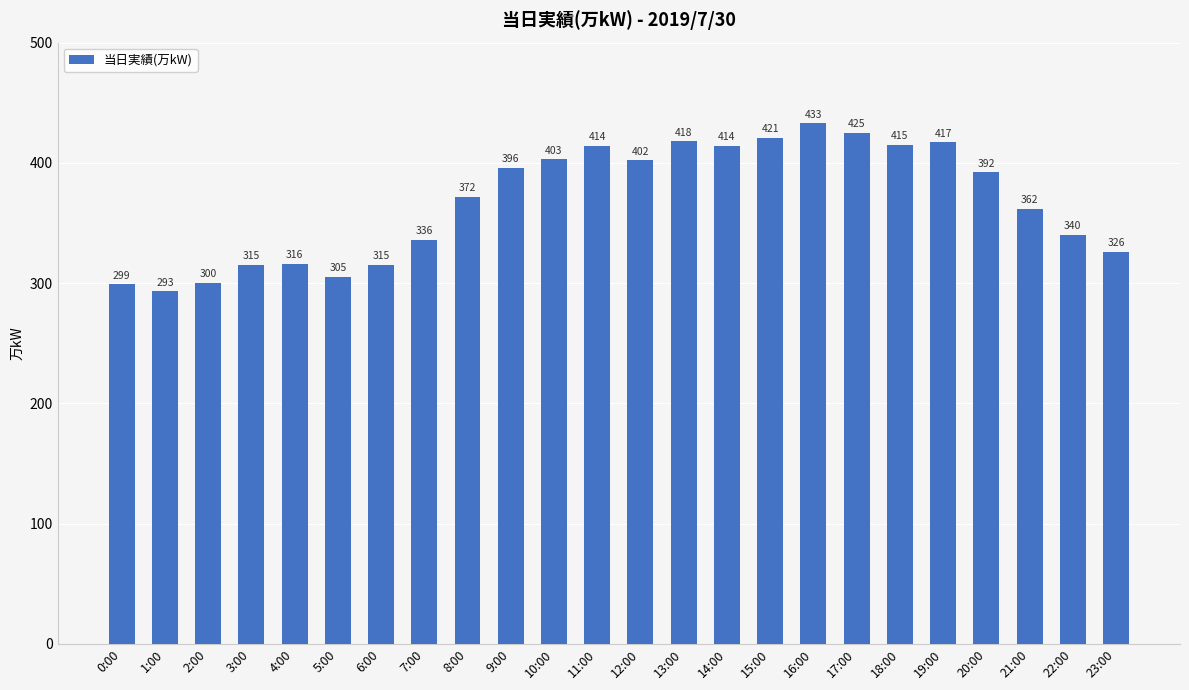

What is the sum of the values at 1:00 and 4:00?

609